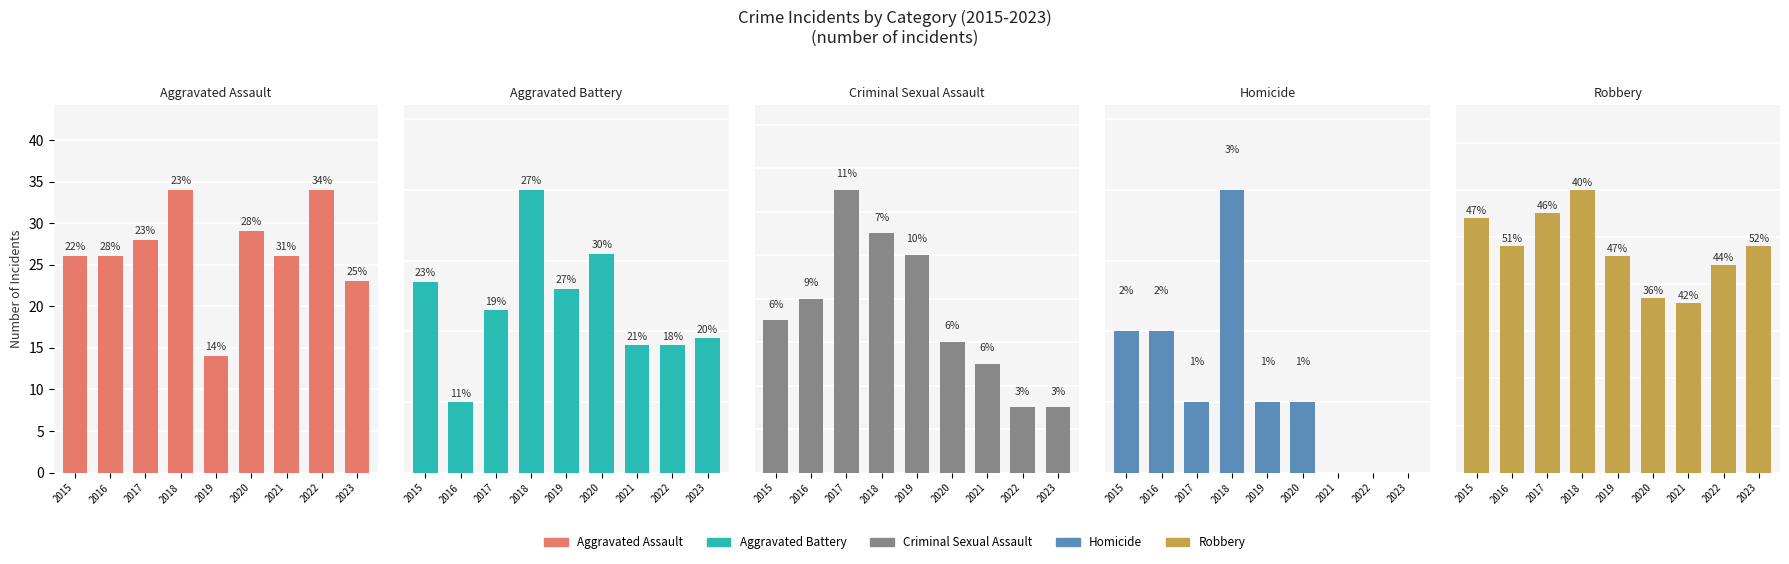

How many groups of bars are there?

9